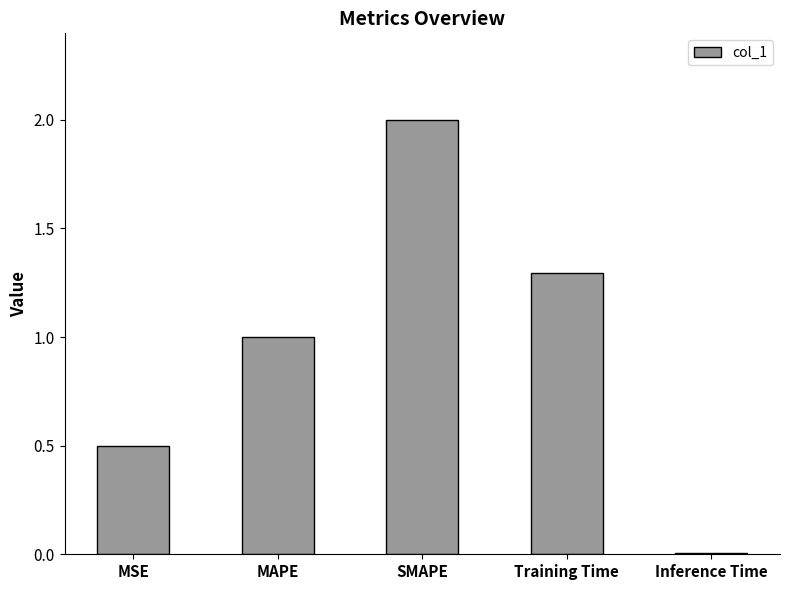

Rank the categories by value from lowest to highest.

Inference Time, MSE, MAPE, Training Time, SMAPE